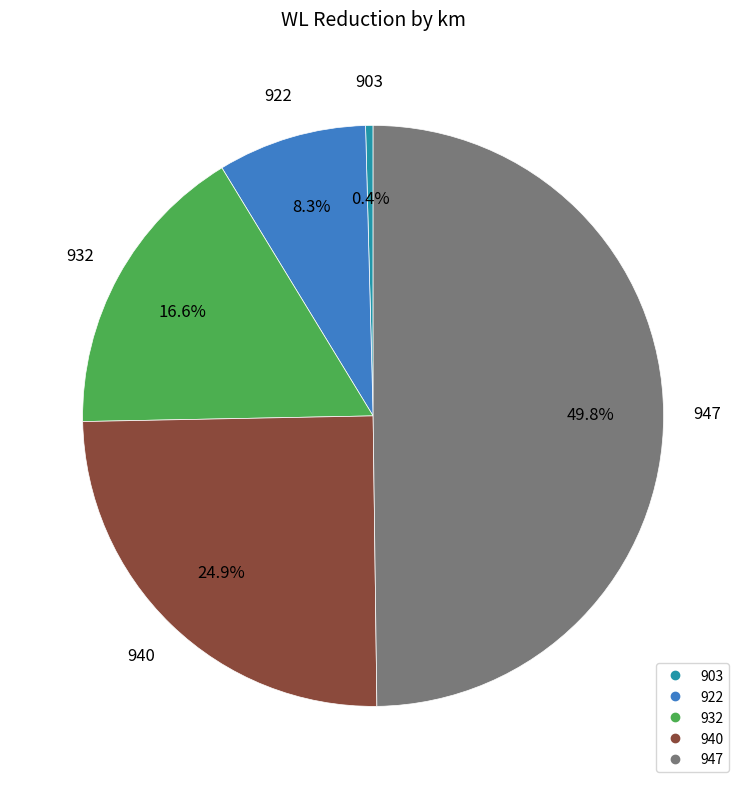

Count the number of slices in the pie.

5